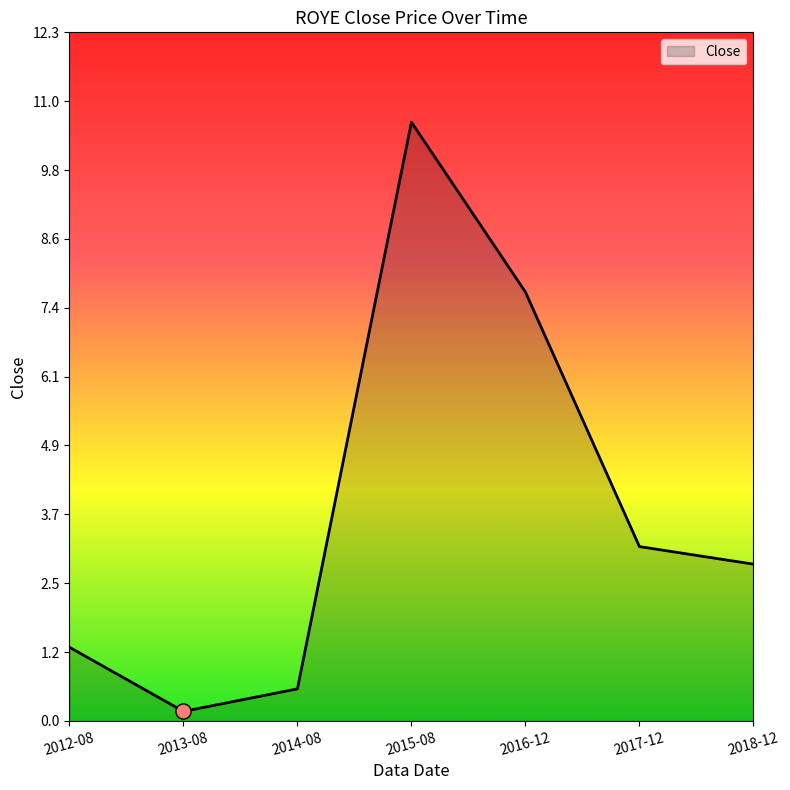

Which has a higher value, 2012-08 or 2013-08?

2012-08